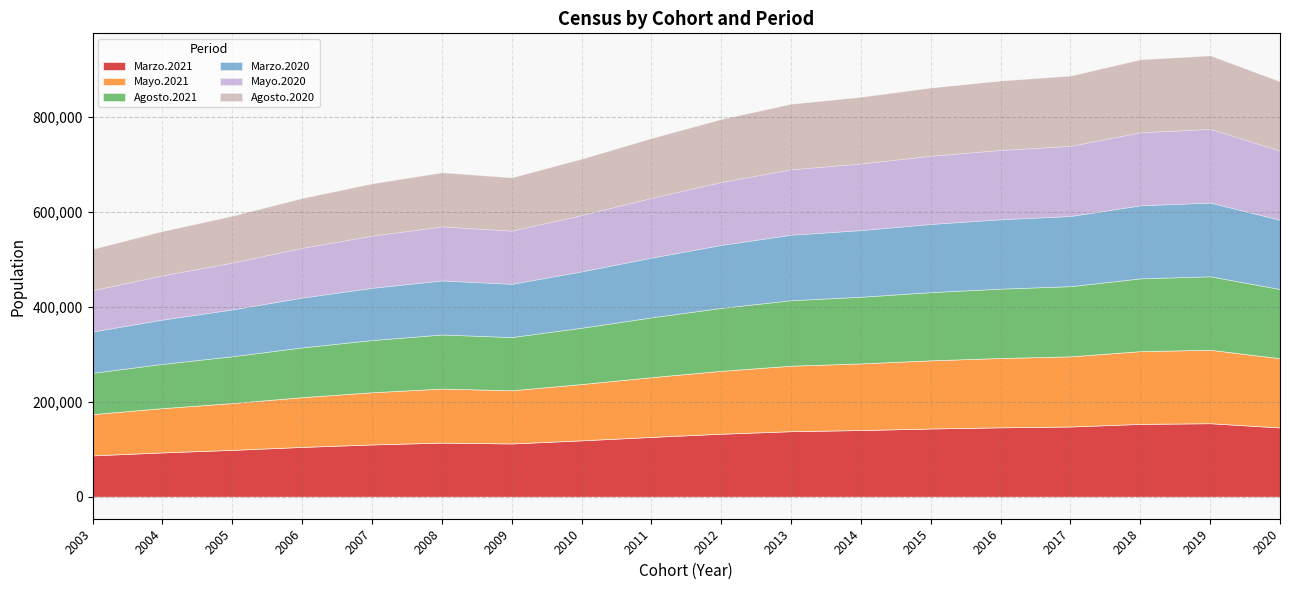

Which series has the largest total across all categories?

Marzo.2020